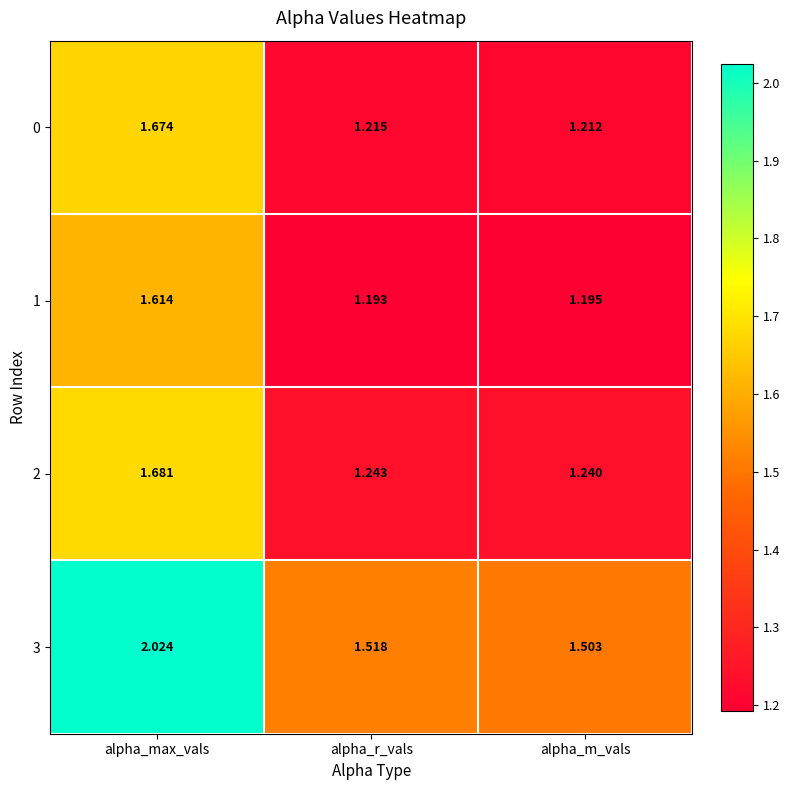

At which label is 1 closest to 1?

alpha_r_vals